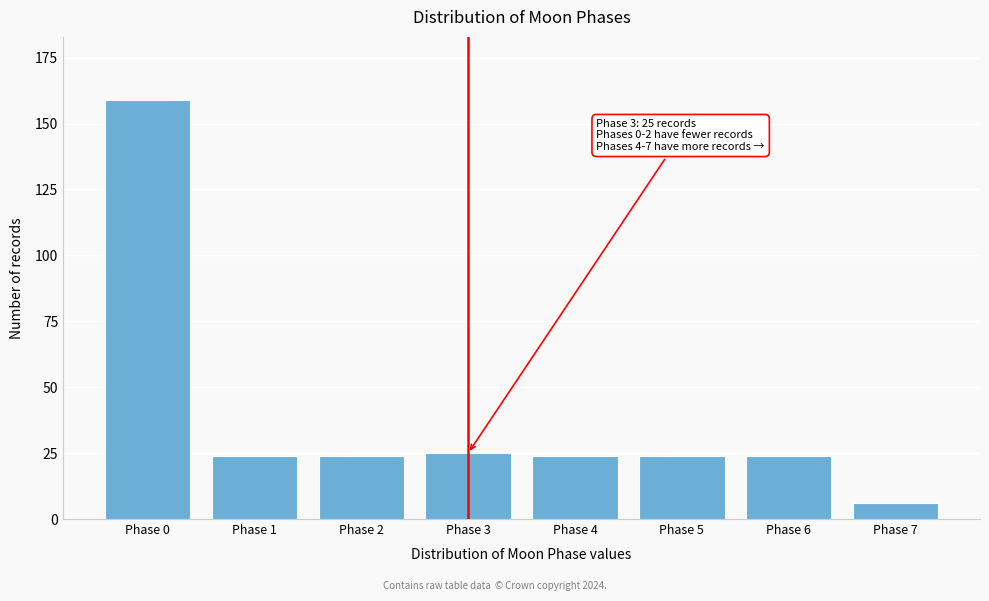

Reading right to left, list all the values displayed in this chart.

6	24	24	24	25	24	24	159